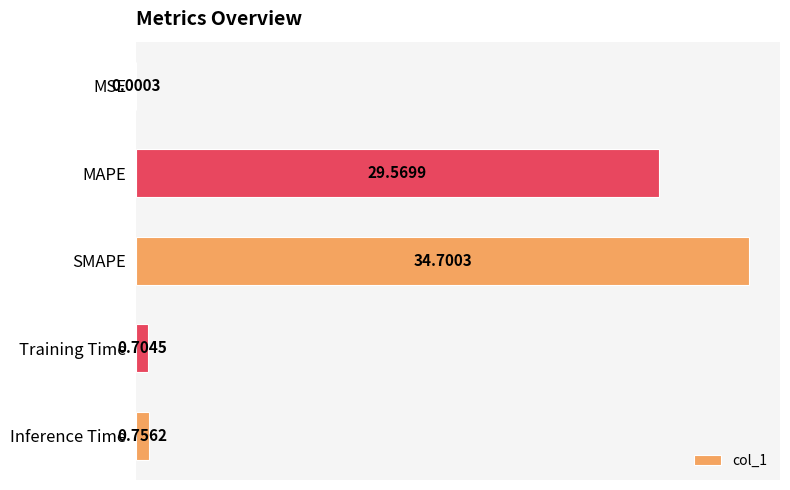

What is the sum of the values at SMAPE and Inference Time?

35.5